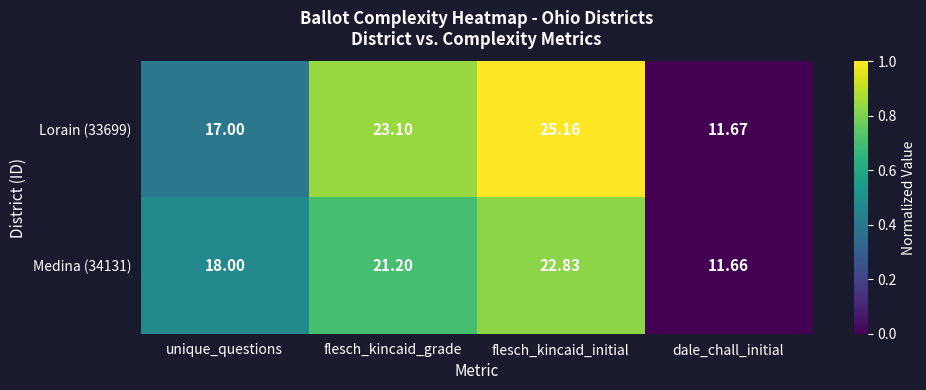

List the labels in order of Medina (34131) value, smallest first.

dale_chall_initial, unique_questions, flesch_kincaid_grade, flesch_kincaid_initial